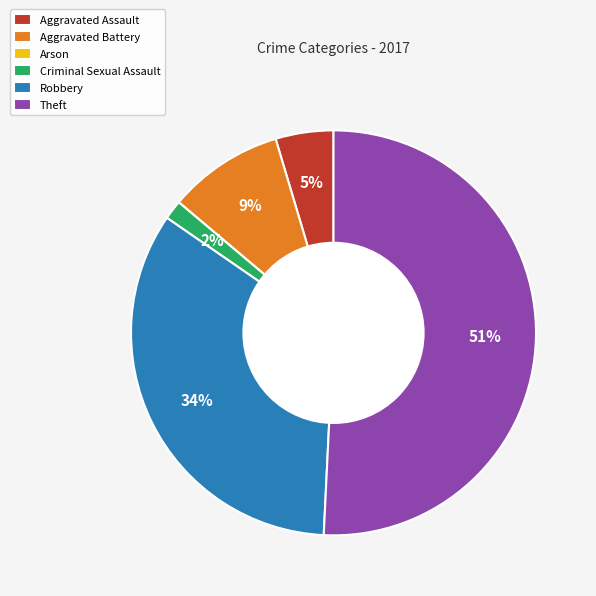

Do Aggravated Assault and Criminal Sexual Assault together represent more than half of the pie?

No